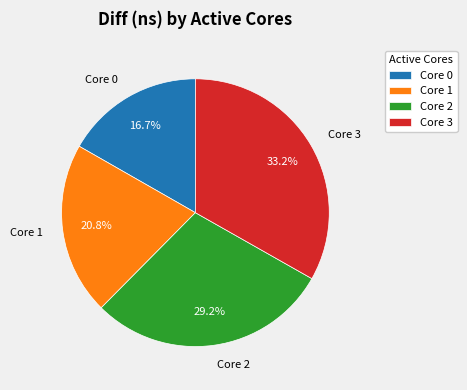

Is there a majority slice in this chart?

No